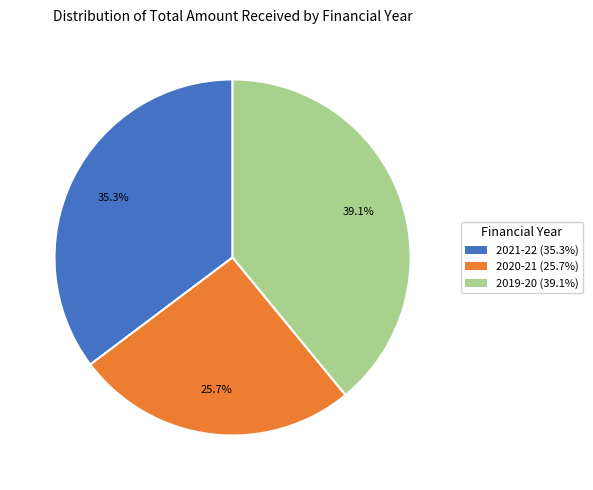

Approximately how many times larger is the value at 2021-22 compared to 2020-21?

1.4